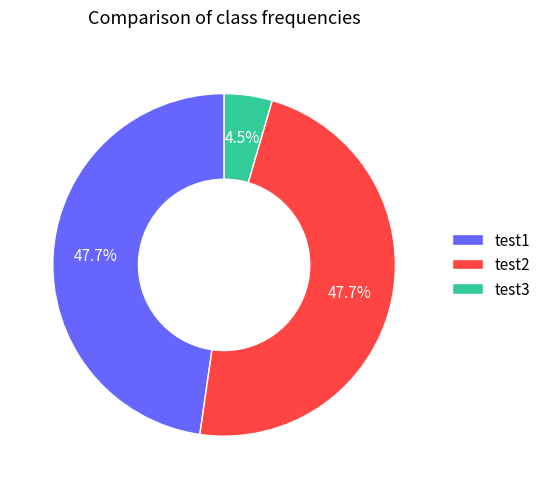

How much of the chart is everything except test2?

52.3%